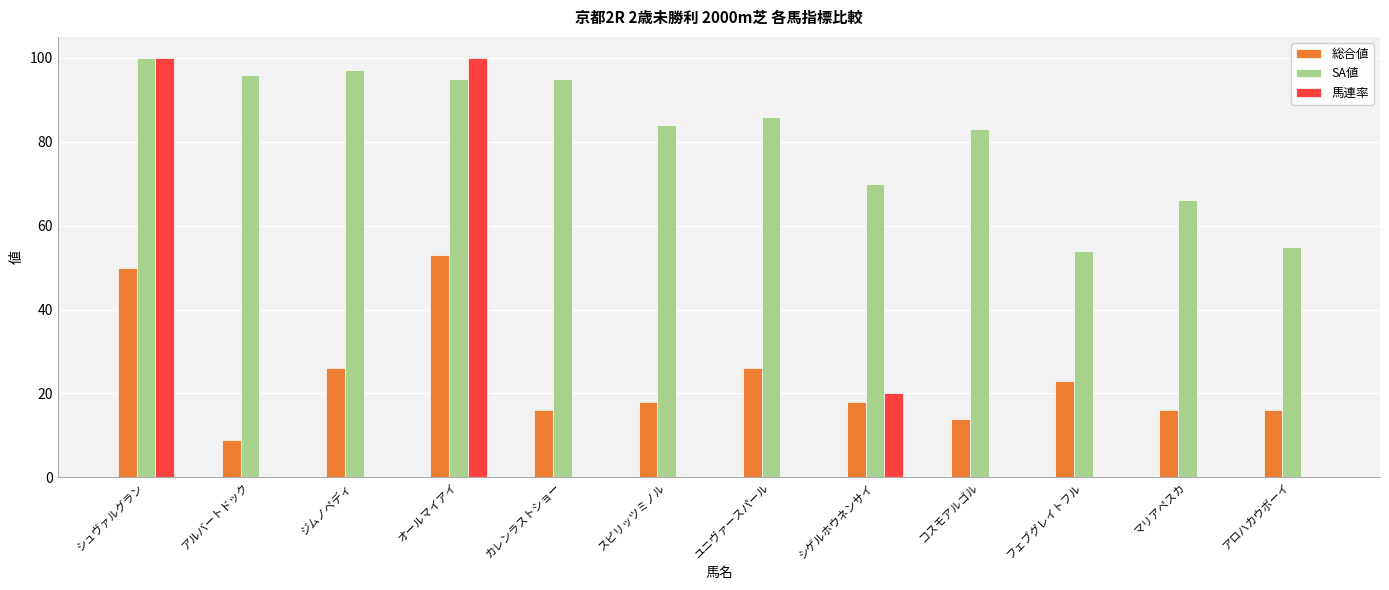

Does the chart contain stacked bars?

No